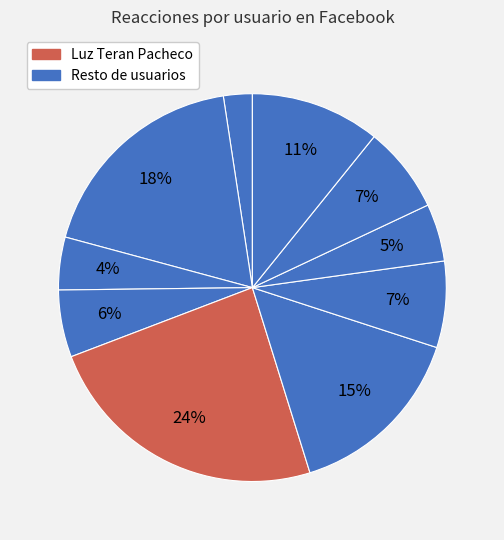

Which slice is the largest?

Luz Teran Pacheco